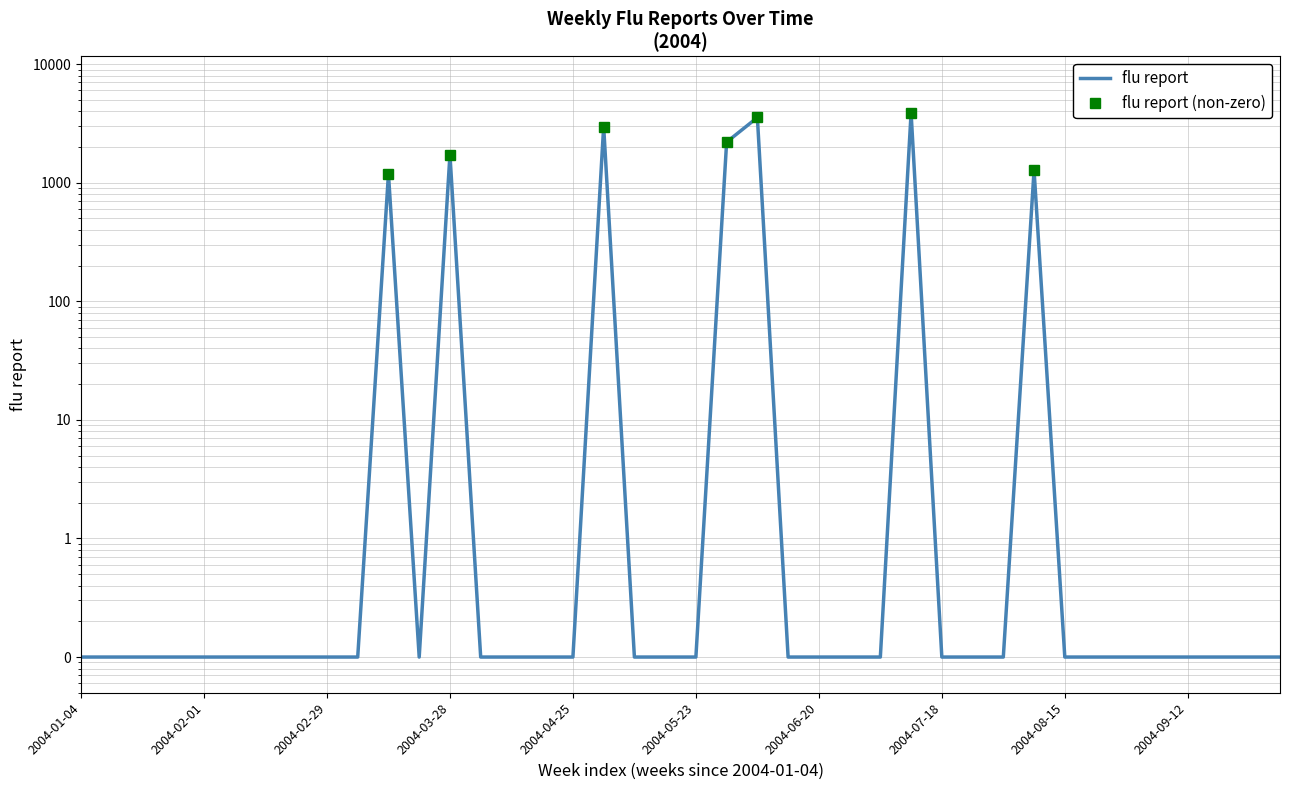

True or false: the data has more than 0 interior local peaks.

True